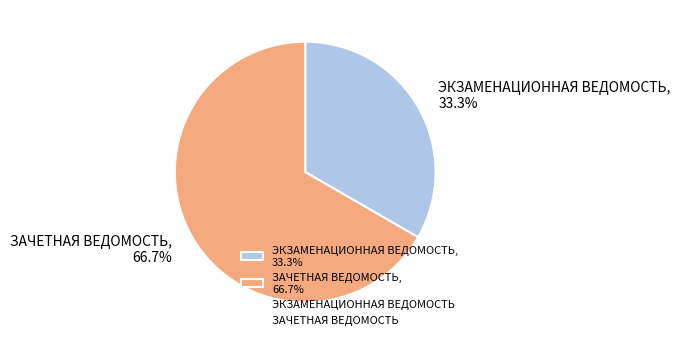

How many segments does this pie chart have?

2